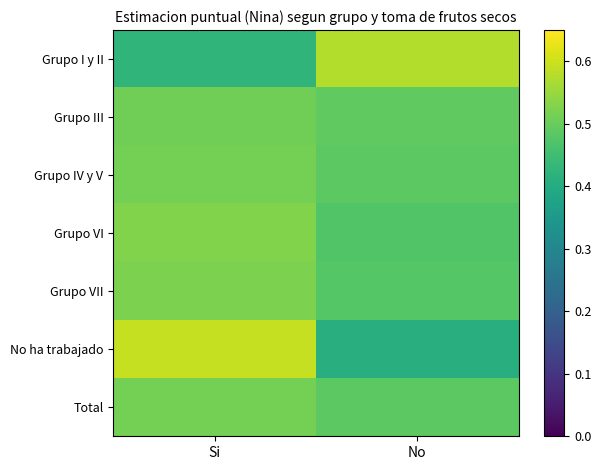

Reading left to right, transcribe all the data shown in this chart.

Grupo I y II: Si=0.4	No=0.6
Grupo III: Si=0.5	No=0.5
Grupo IV y V: Si=0.5	No=0.5
Grupo VI: Si=0.5	No=0.5
Grupo VII: Si=0.5	No=0.5
No ha trabajado: Si=0.6	No=0.4
Total: Si=0.5	No=0.5